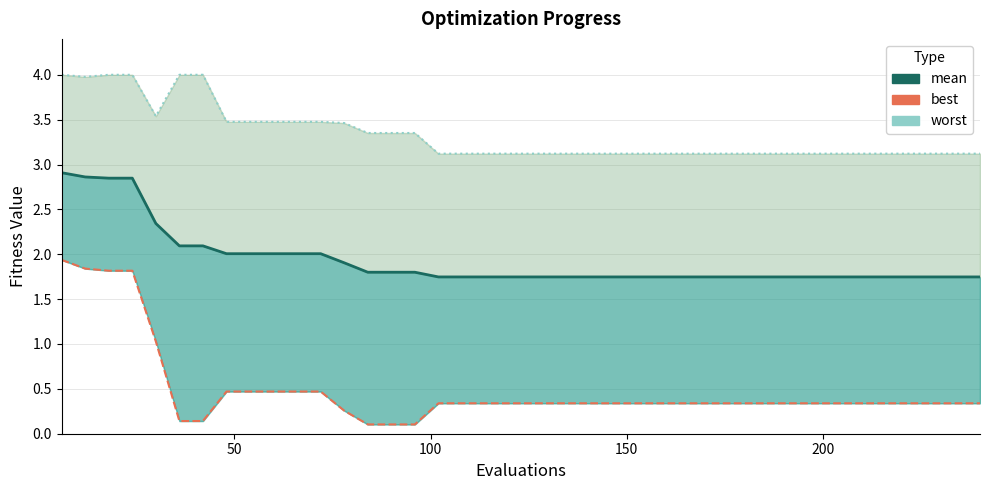

Which series has the largest range (max minus min)?

best